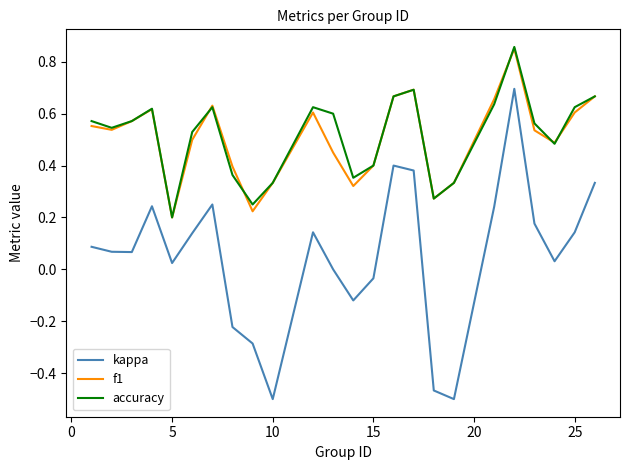

At how many categories does at least one series exceed 0?

24